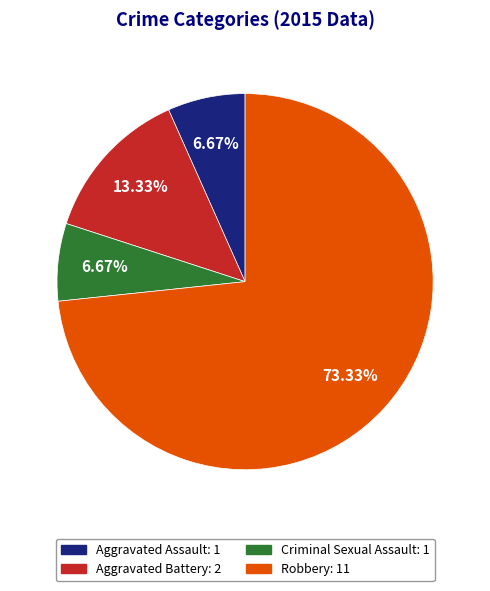

Which slice is the largest?

Robbery